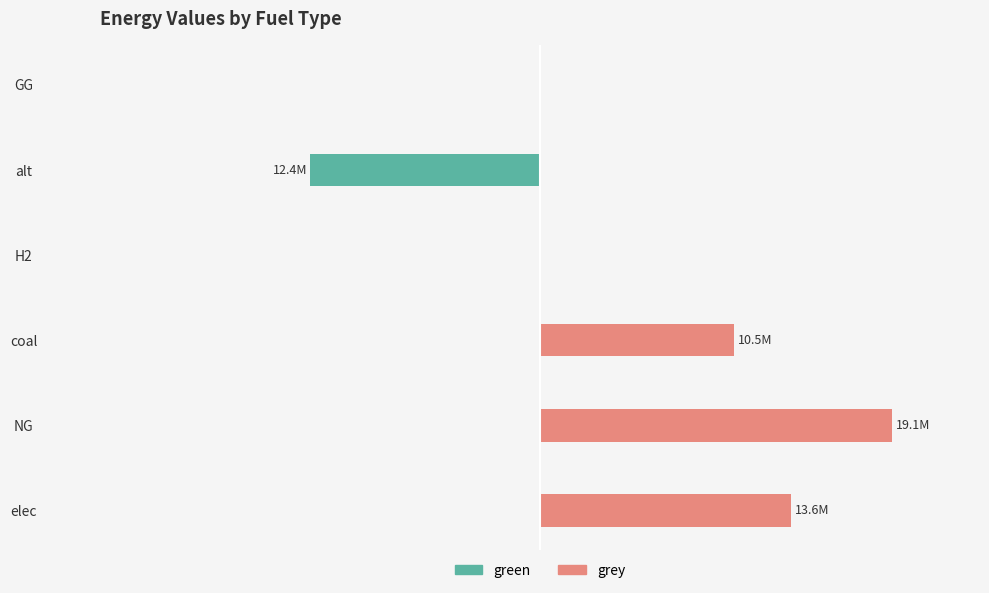

Reading left to right, transcribe all the data shown in this chart.

green: 0.0	0.0	0.0	0.0	-12432085.1	0.0
grey: 13604655.7	19059238.0	10500026.4	0.0	0.0	0.0